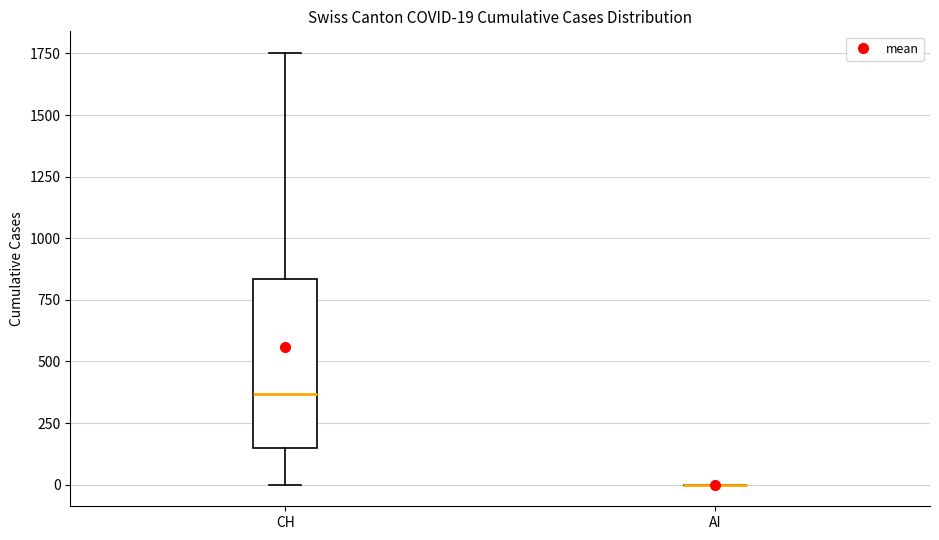

Which box is the tallest, from its lower edge to its upper edge?

CH